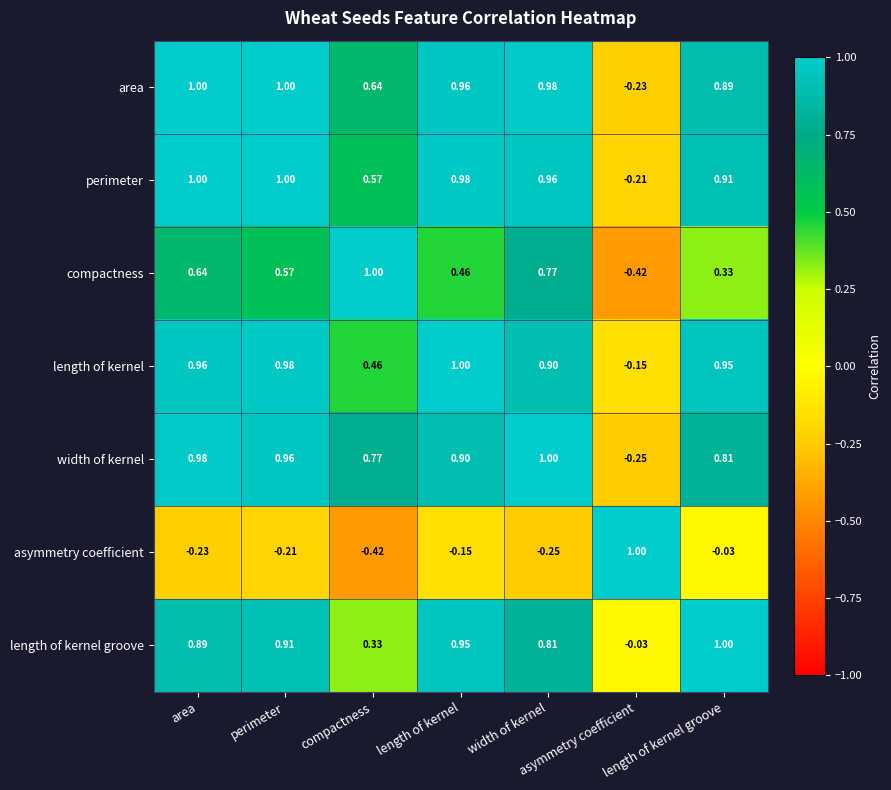

At which category is the sum across all series the highest?

area